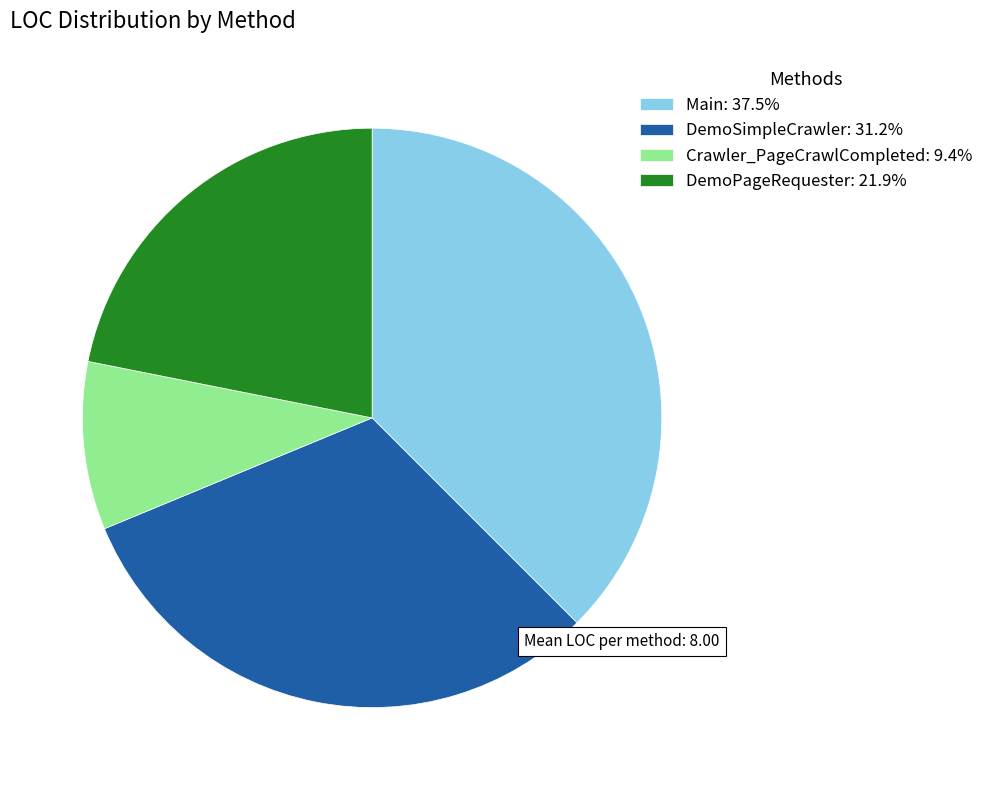

What is the ratio of the value at Main: 37.5% to the value at DemoPageRequester: 21.9%?

1.7